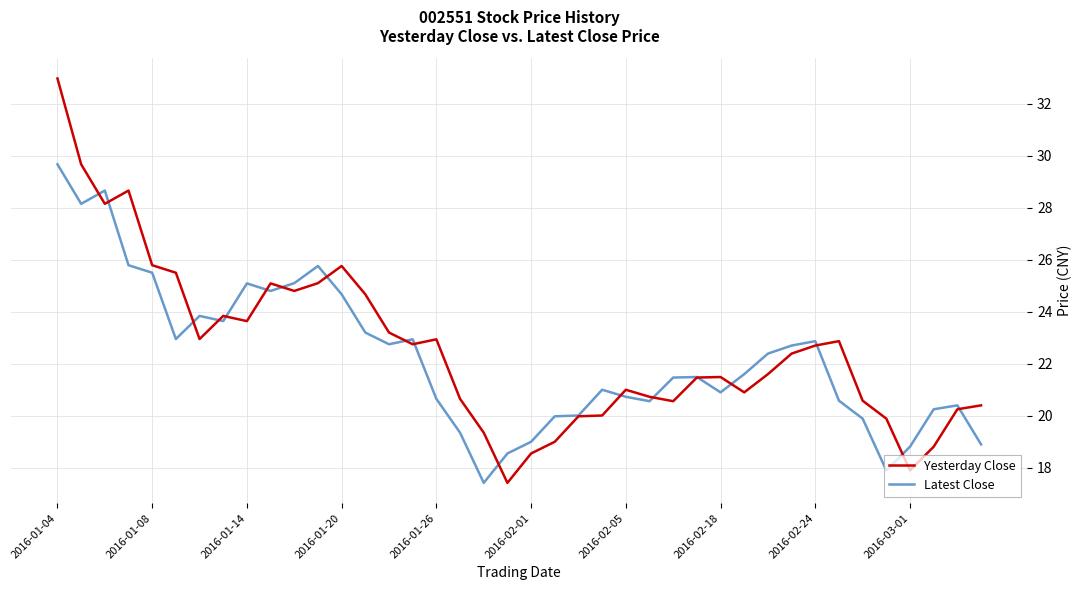

What is the minimum value shown in the chart?

17.4